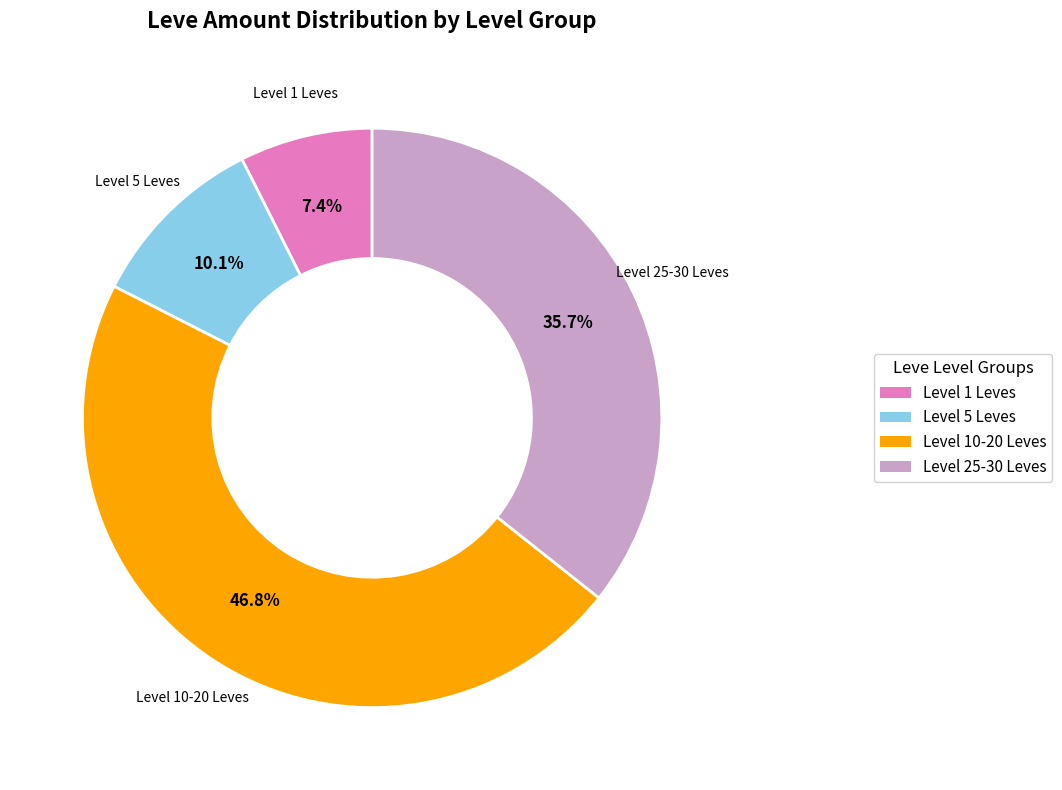

Approximately how many times larger is the value at Level 5 Leves compared to Level 25-30 Leves?

0.3